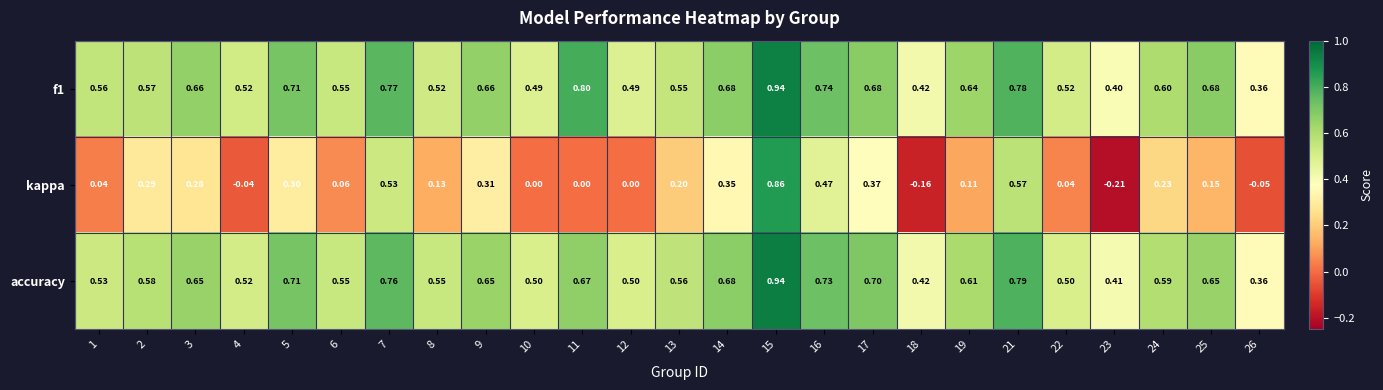

Is the value of f1 at 9 greater than the value of kappa at 21?

Yes